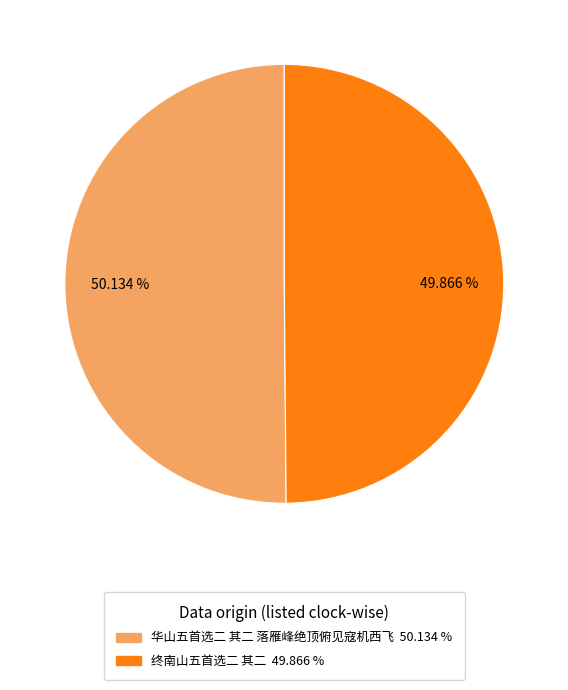

To the nearest percent, what is the average slice percentage?

50%